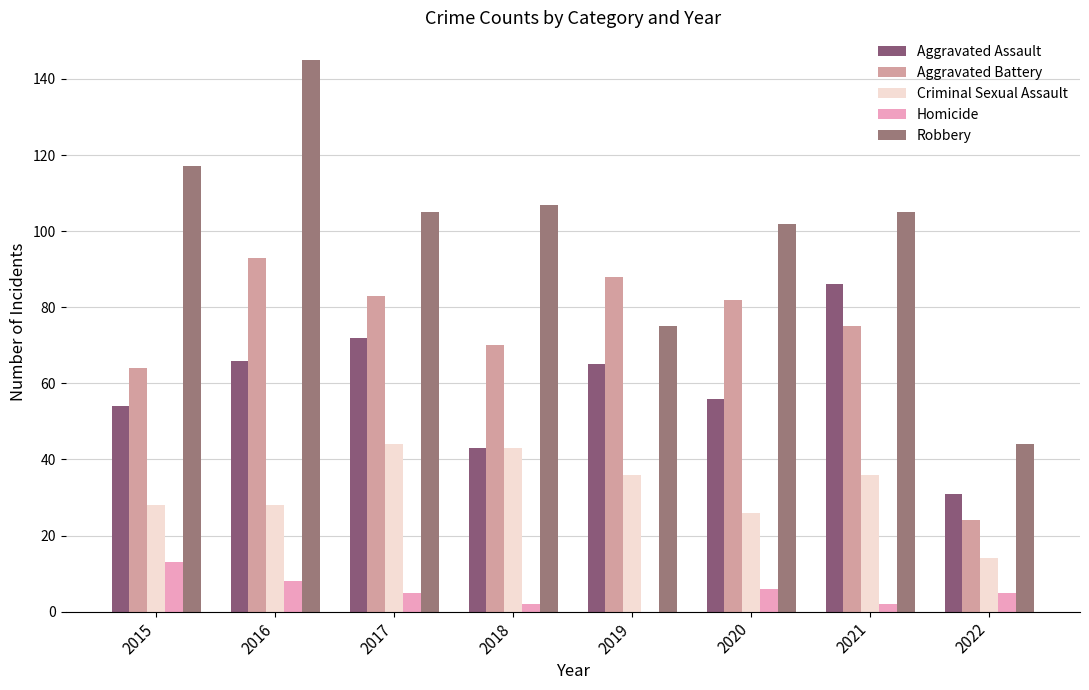

List the series in order of their peak value, lowest first.

Homicide, Criminal Sexual Assault, Aggravated Assault, Aggravated Battery, Robbery